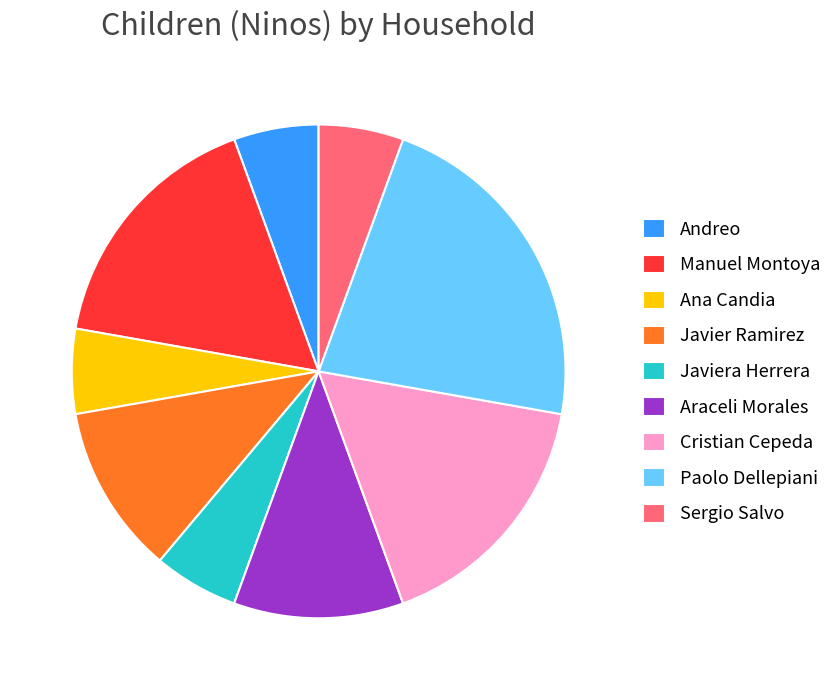

Is there any slice that represents more than half of the pie?

No